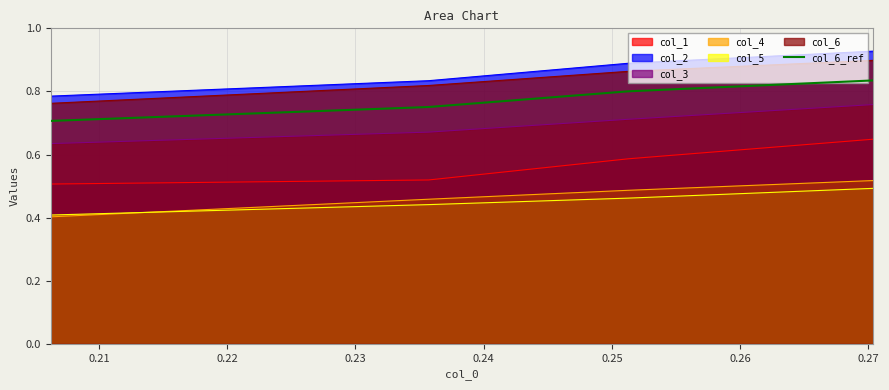

What is the difference between the maximum and minimum values?

0.1